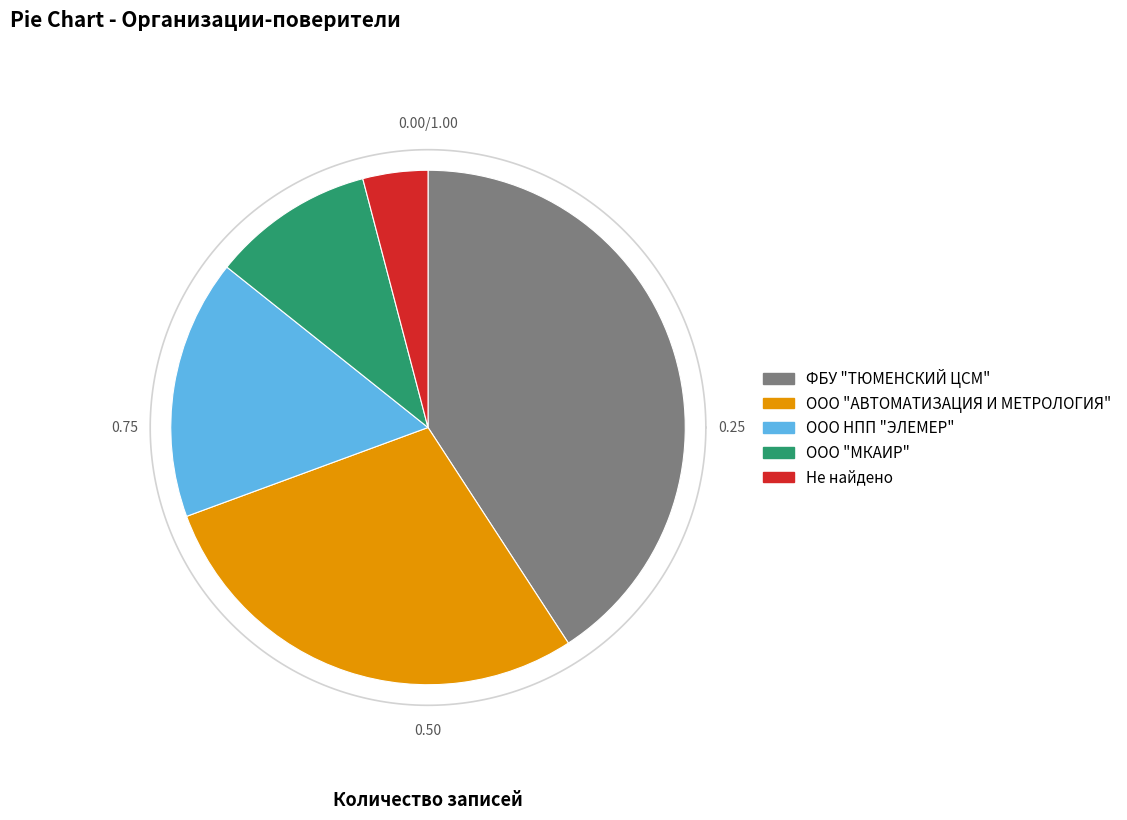

What is the change in value from ООО "МКАИР" to Не найдено?

-3